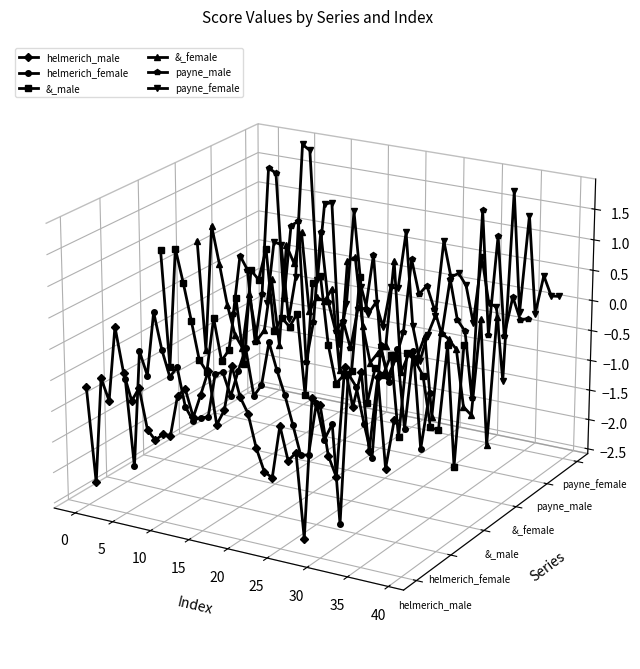

Rank the series by their maximum value, from highest to lowest.

payne_female, payne_male, &_female, &_male, helmerich_female, helmerich_male